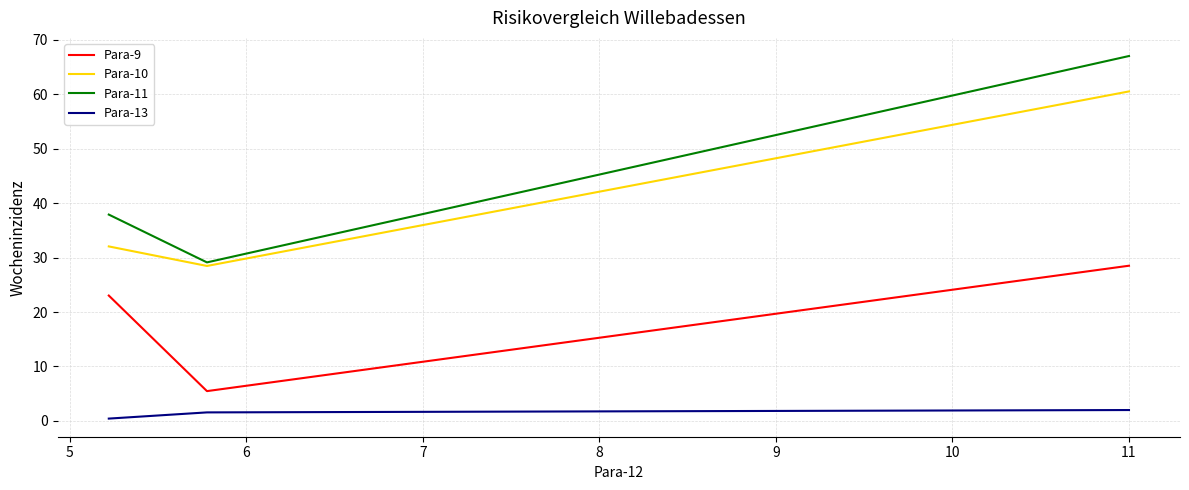

Rank the series by their maximum value, from lowest to highest.

Para-13, Para-9, Para-10, Para-11